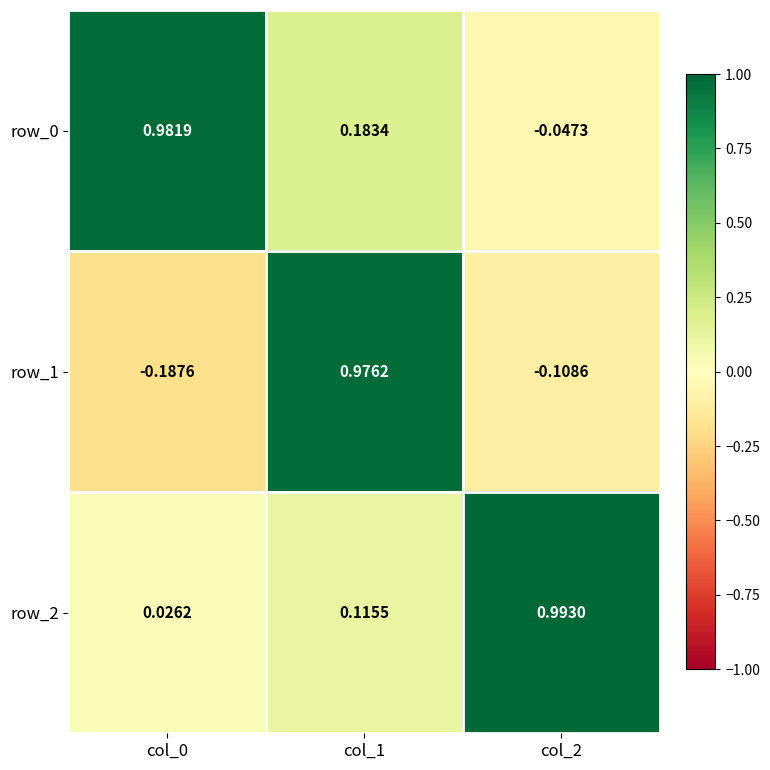

What is the difference between the maximum and minimum values in the row_1 series?

1.2